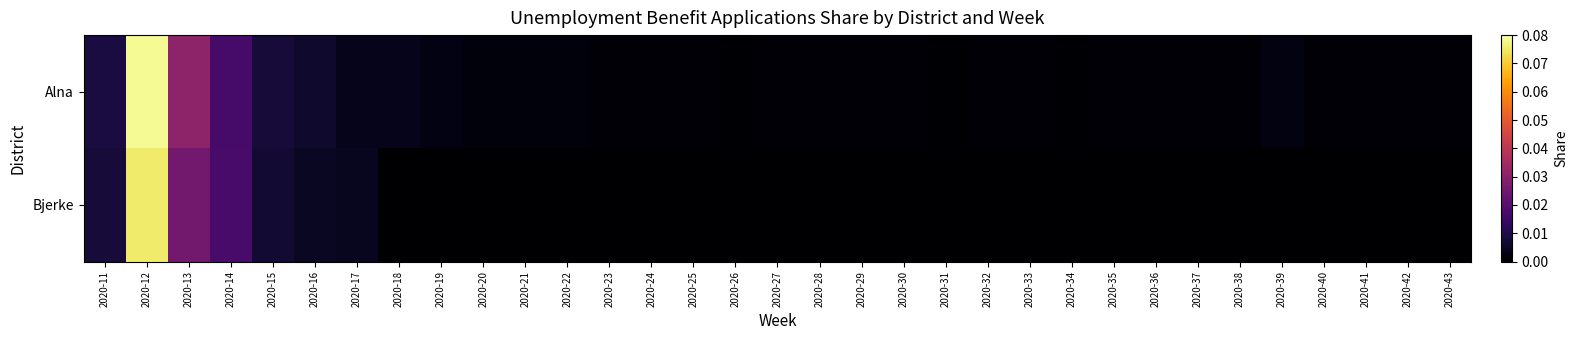

List the series in order of their peak value, lowest first.

Bjerke, Alna